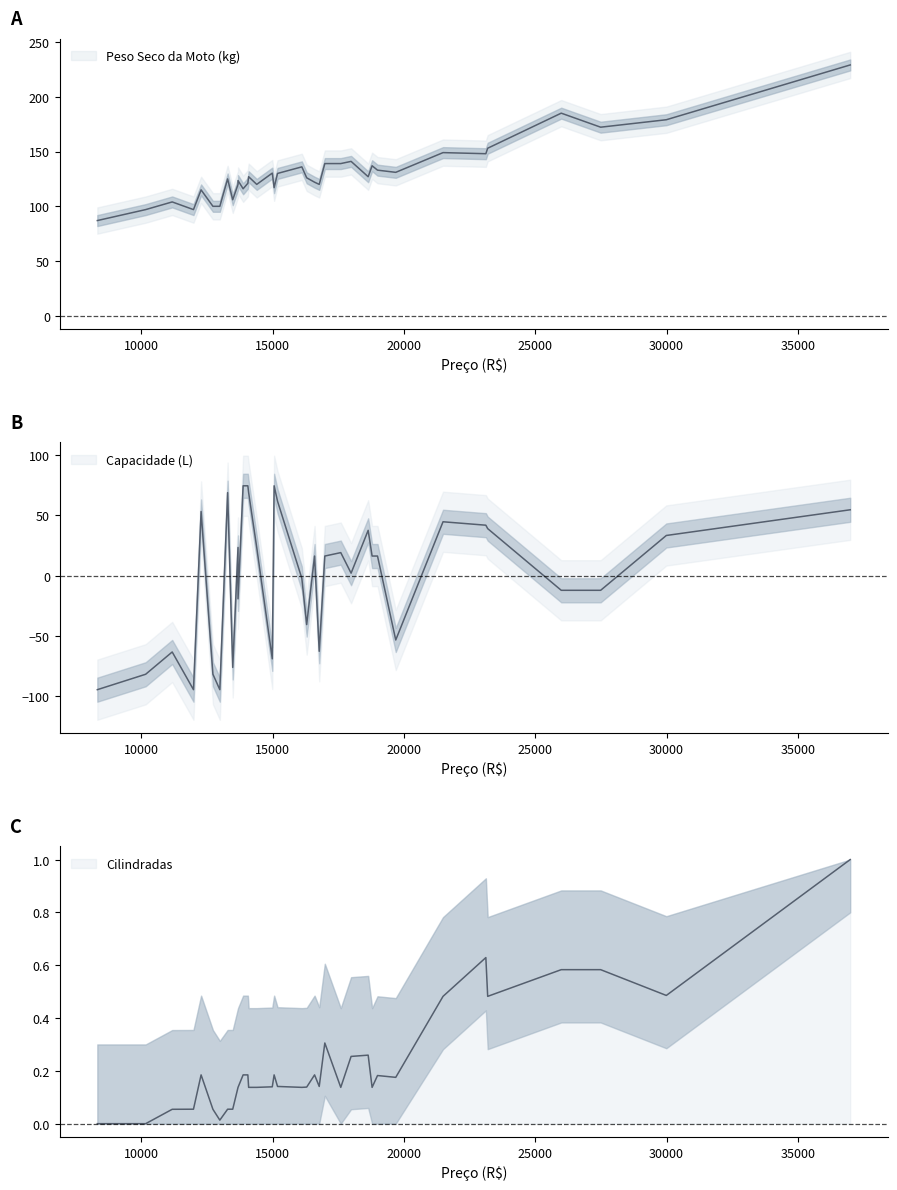

Is it true that Cilindradas equals 0.6 at 21490?

False